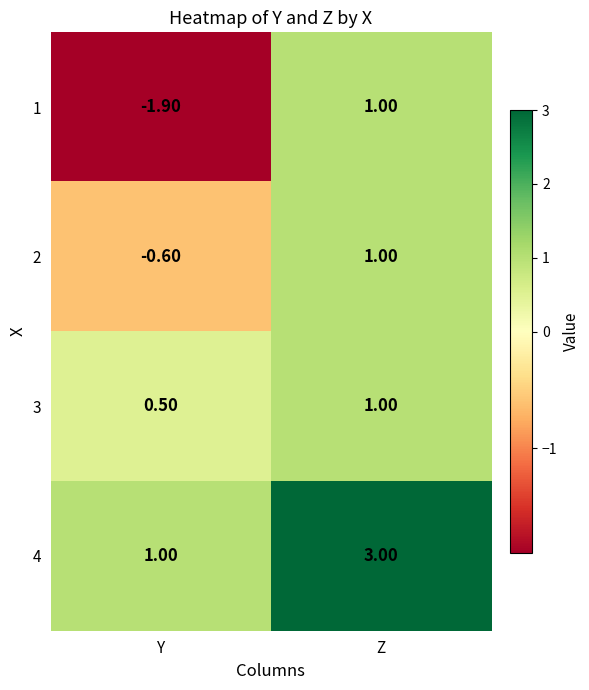

Where is 3 nearest to the value 0?

Y